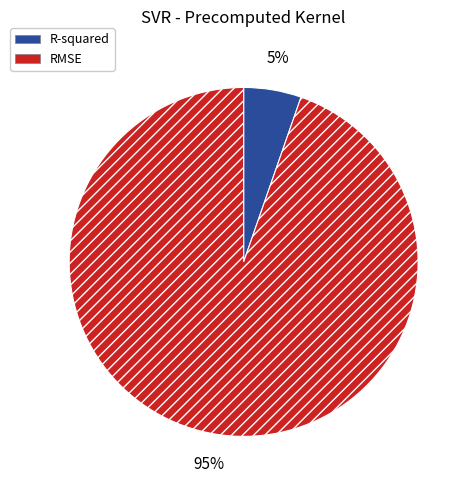

Which category has the smallest portion of the pie?

R-squared